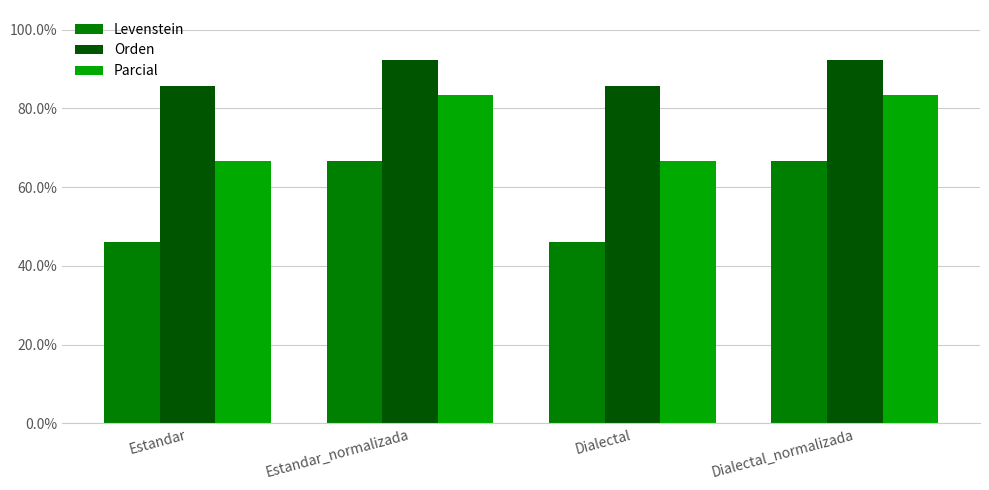

What is the lowest value of the Levenstein series?

46.2